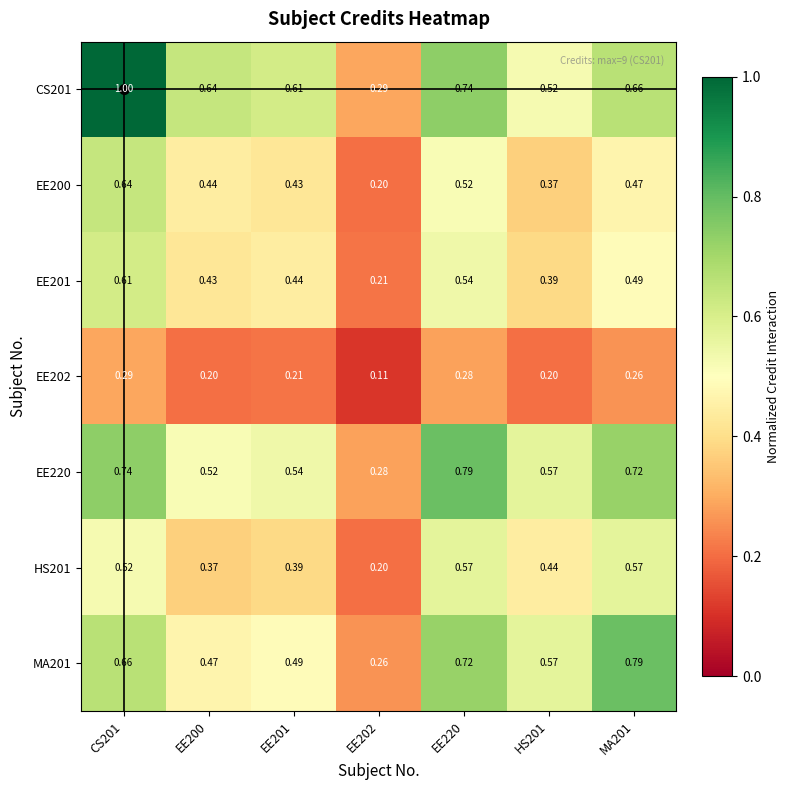

Is the value of EE202 at EE220 greater than the value of CS201 at EE220?

No